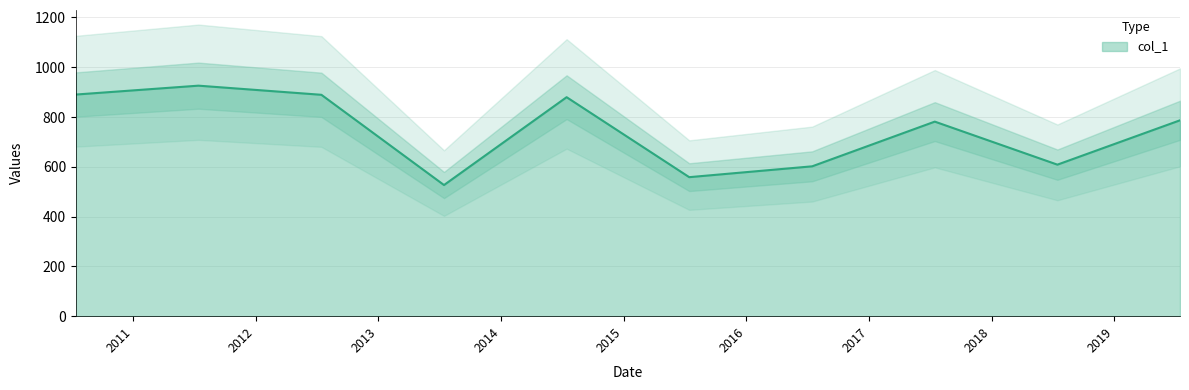

At which label is the value closest to 726?

2017-07-15